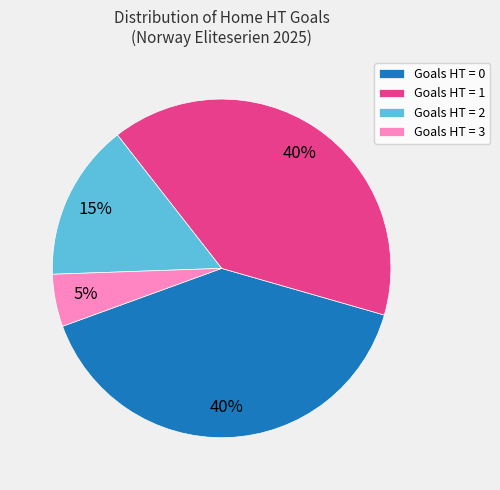

Approximately how many times larger is the value at Goals HT = 0 compared to Goals HT = 2?

2.7